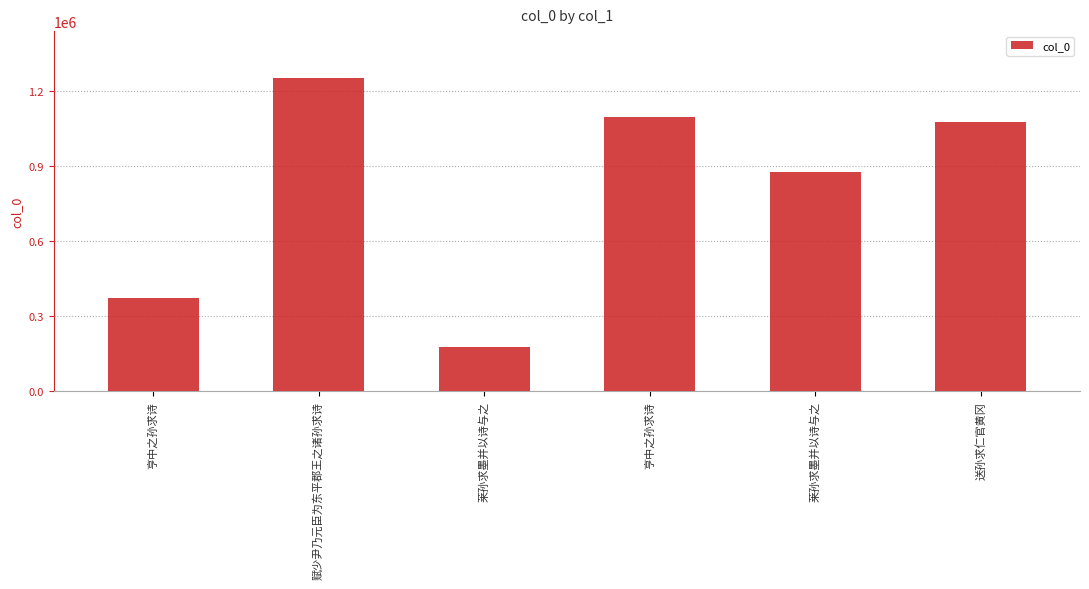

Count the number of data series in this chart.

1